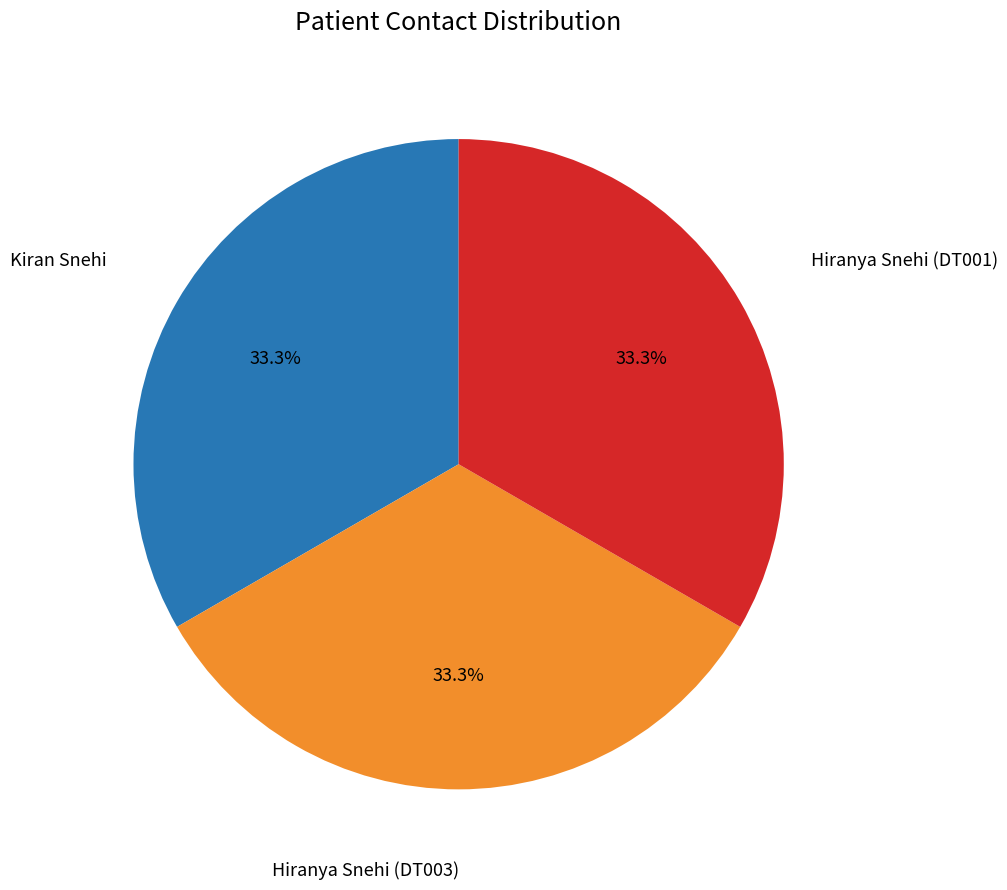

Is there a majority slice in this chart?

No